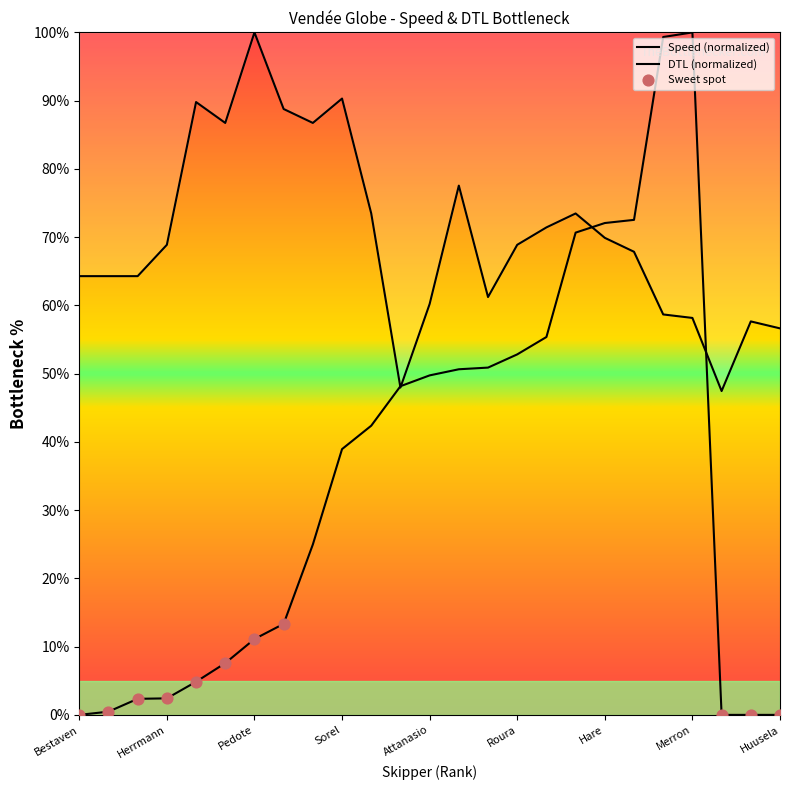

Which series has the widest spread of Y values?

DTL (nm)